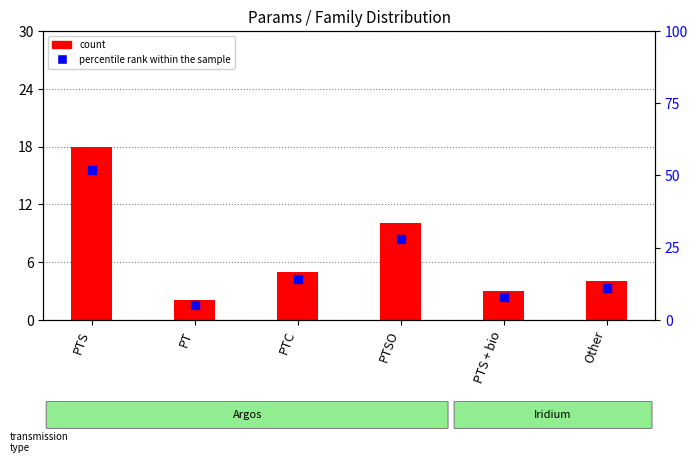

What is the change in value from PTS to PTSO?

-24